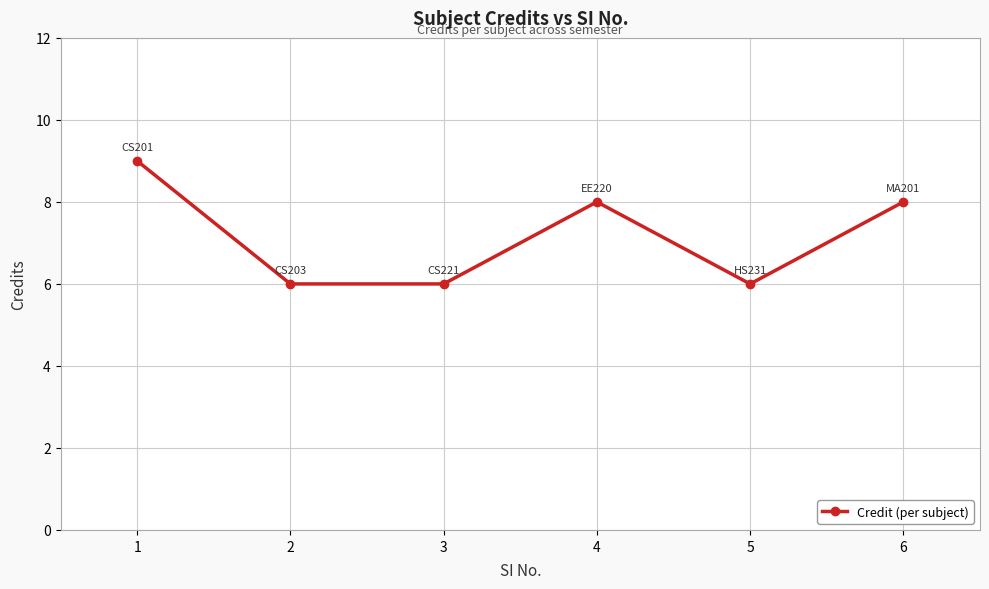

What is the greatest value displayed?

9